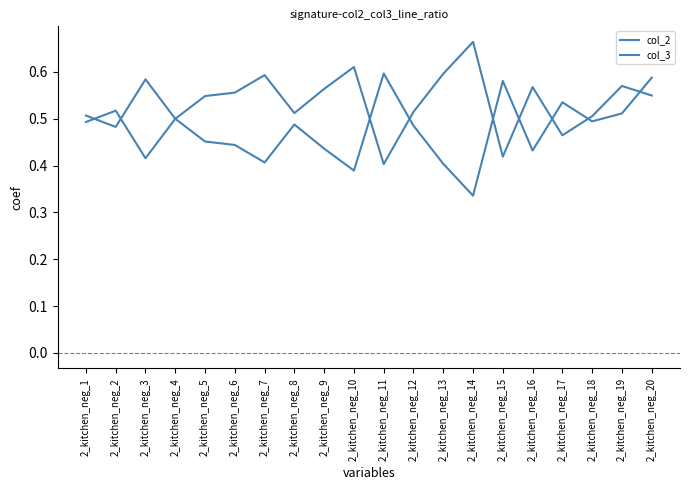

At how many categories does at least one series exceed 0?

20